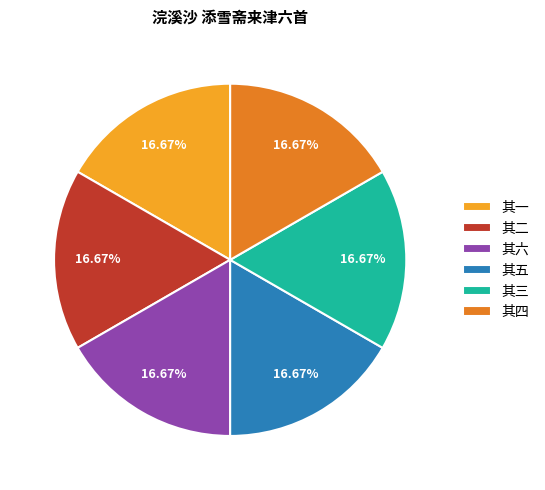

What is the ratio of the value at 其三 to the value at 其六?

1.0